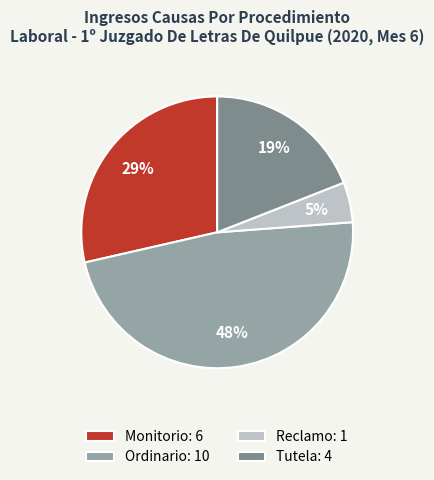

Which slice is the smallest?

Reclamo